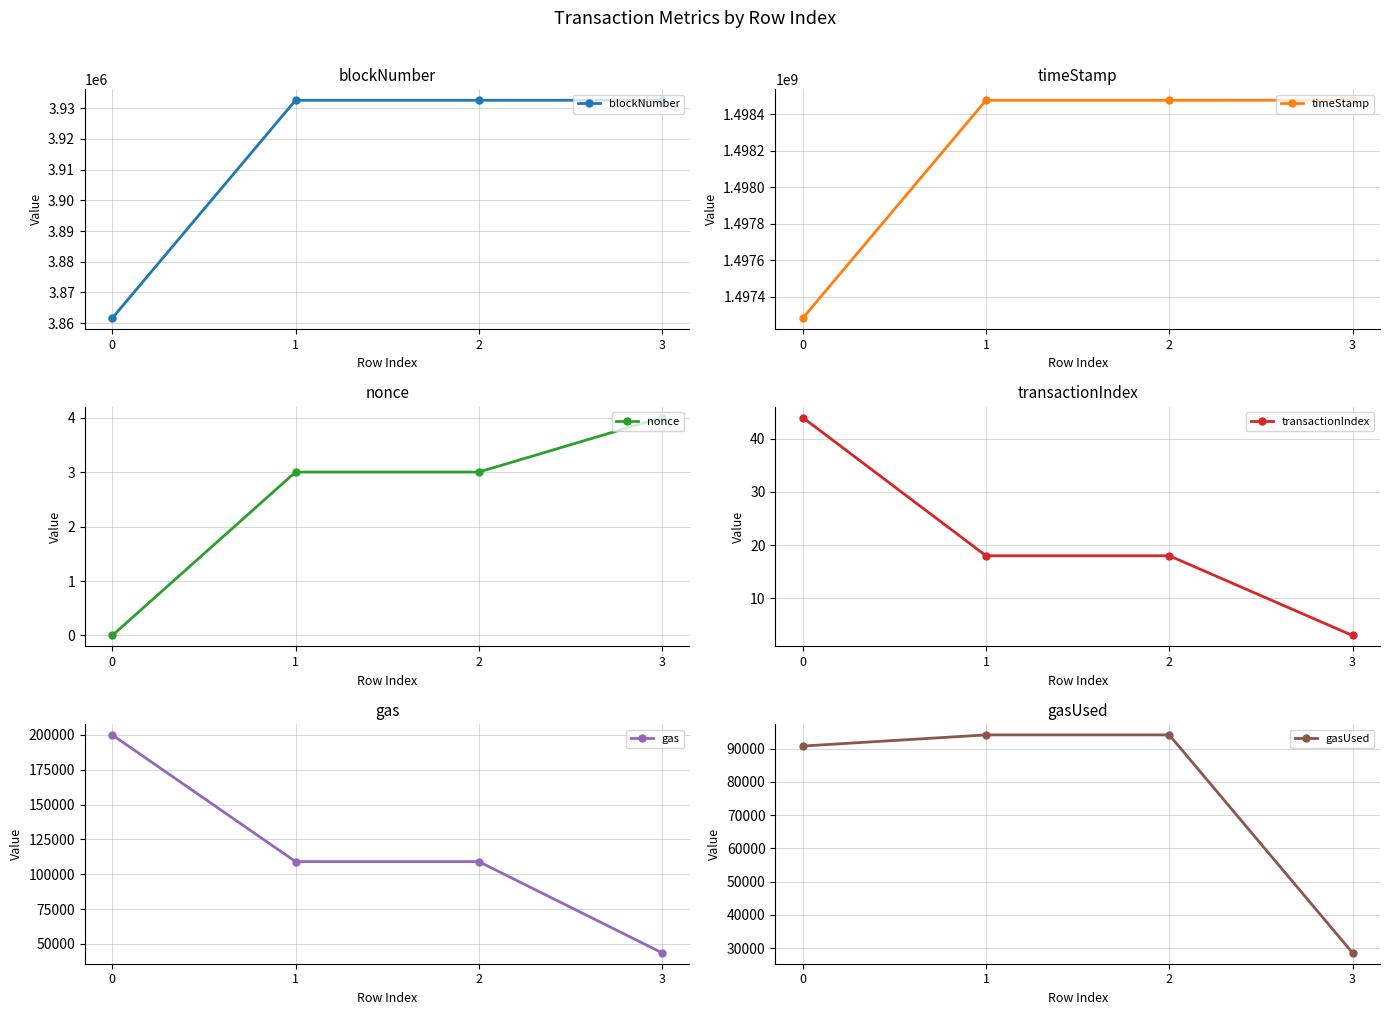

What is the lowest value of the transactionIndex series?

3